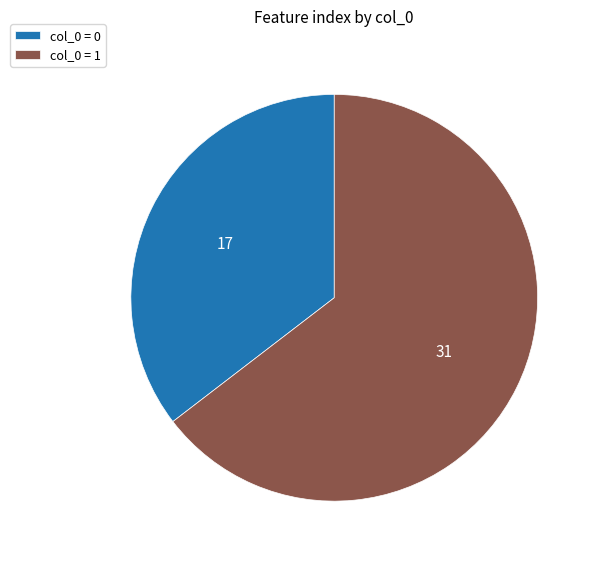

Count the number of slices in the pie.

2